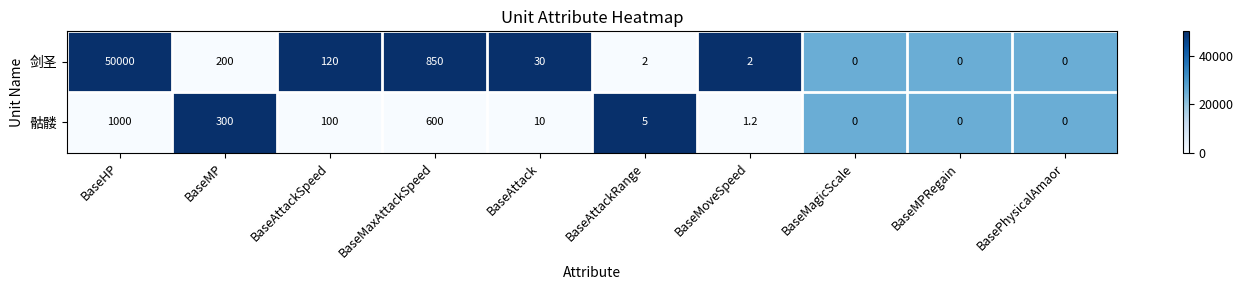

List the series in order of their peak value, highest first.

剑圣, 骷髅